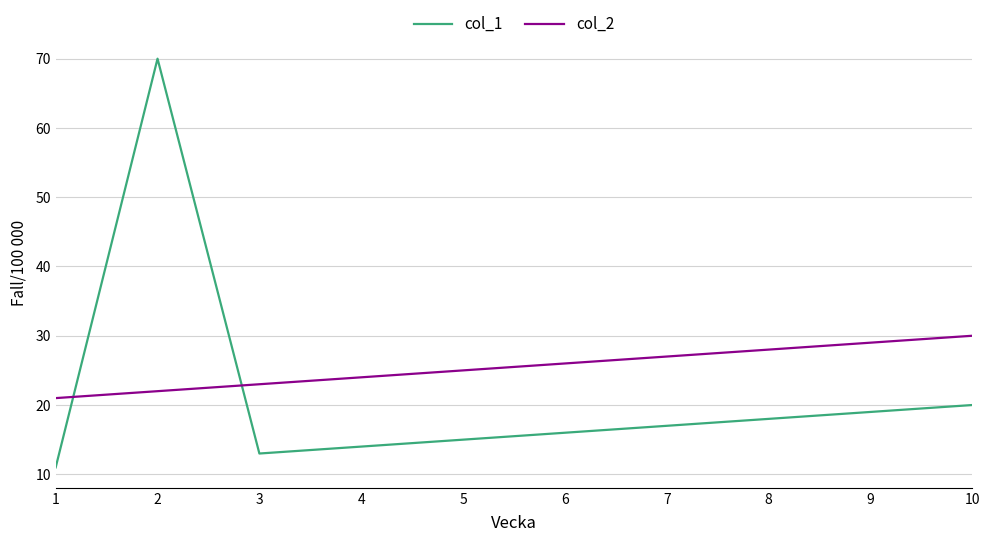

Which series has the widest spread of values?

col_1